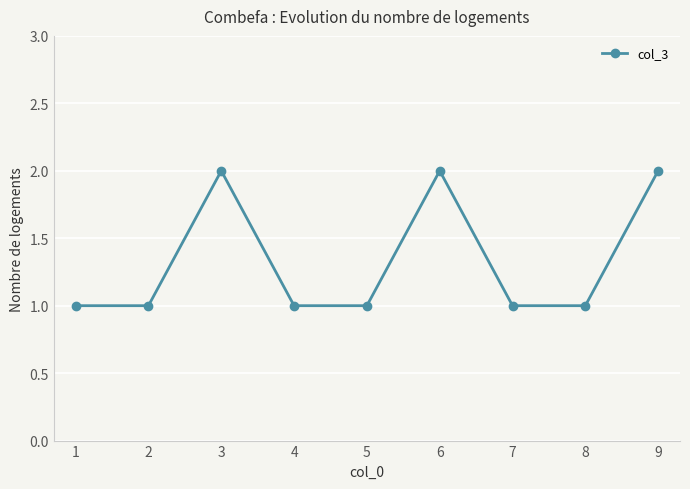

Reading right to left, transcribe all the data shown in this chart.

2	1	1	2	1	1	2	1	1